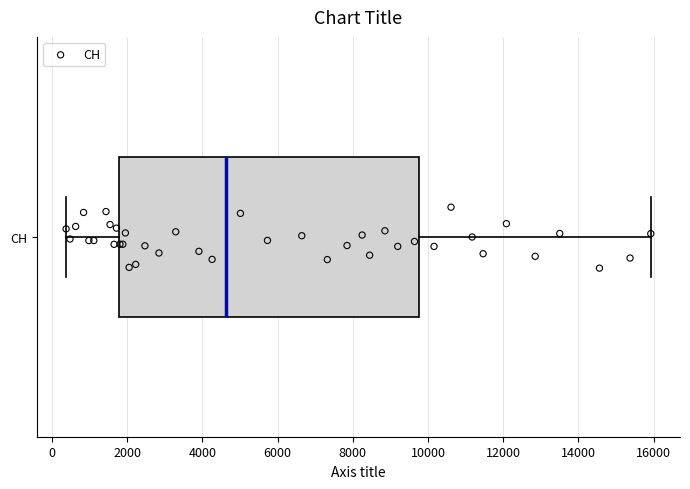

Transcribe this box plot: give where the median line is, the range the box spans, and where the two whiskers end, as read against the x-axis. The values are not printed on the chart, so give them approximately, as read against the axis.

median 4600, box 1800 to 9800, whiskers 400 to 16000